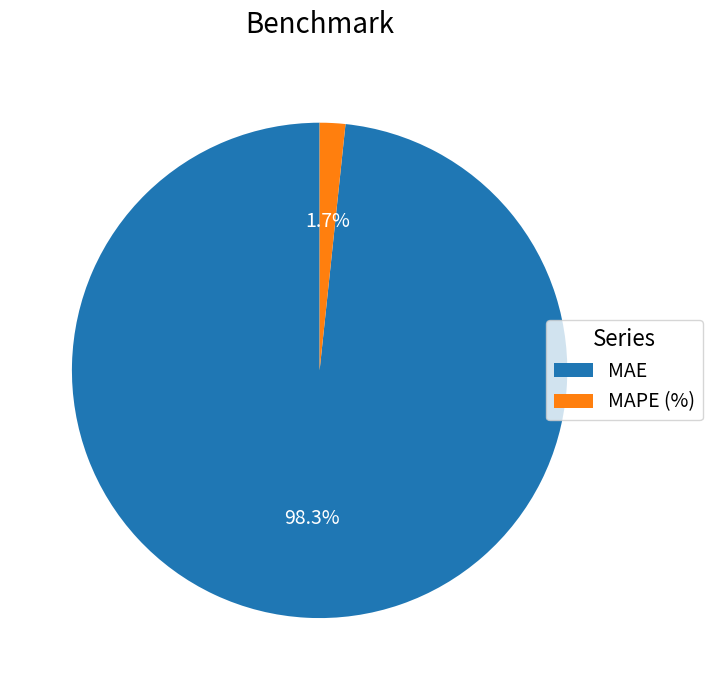

To the nearest percent, what portion does MAE represent?

98%